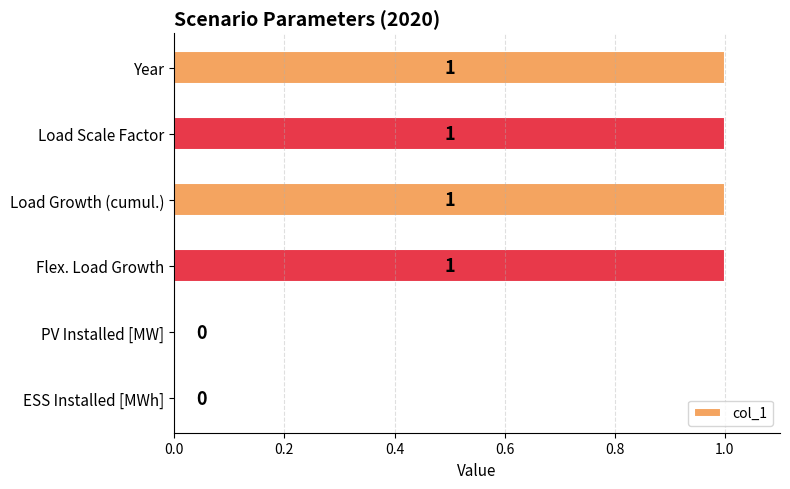

How many positive values are there?

4